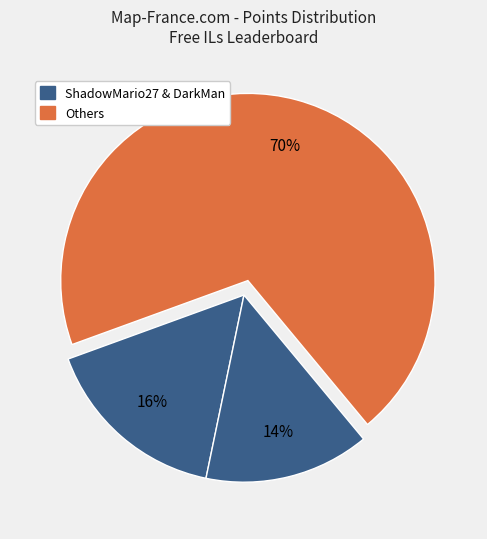

How many segments does this pie chart have?

3